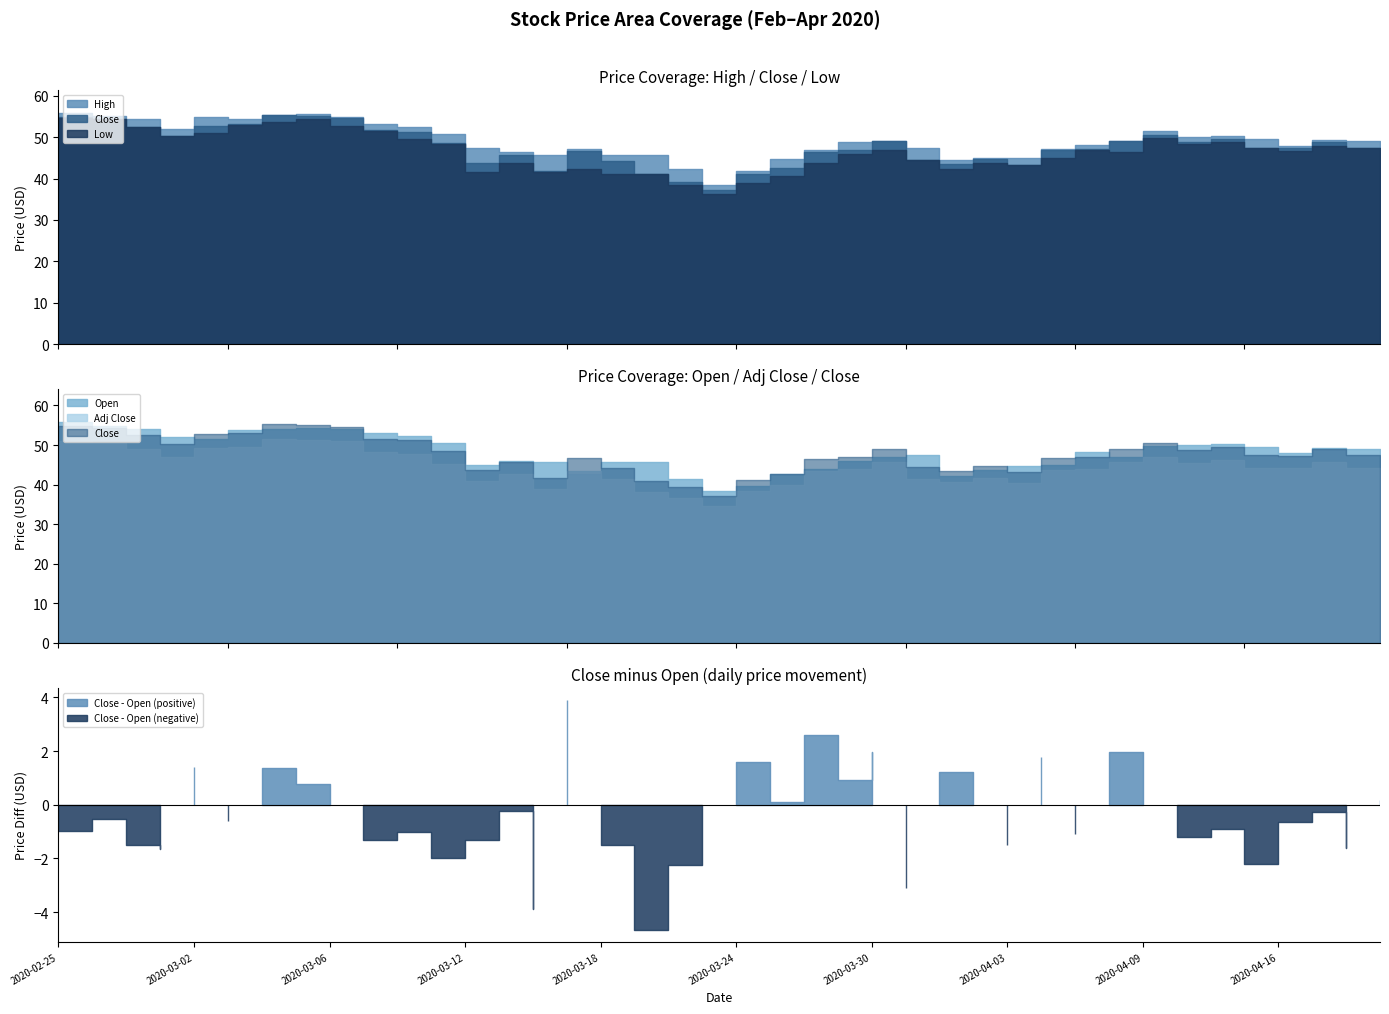

What are all the series names shown in the legend?

High, Low, Close, Open, Adj Close